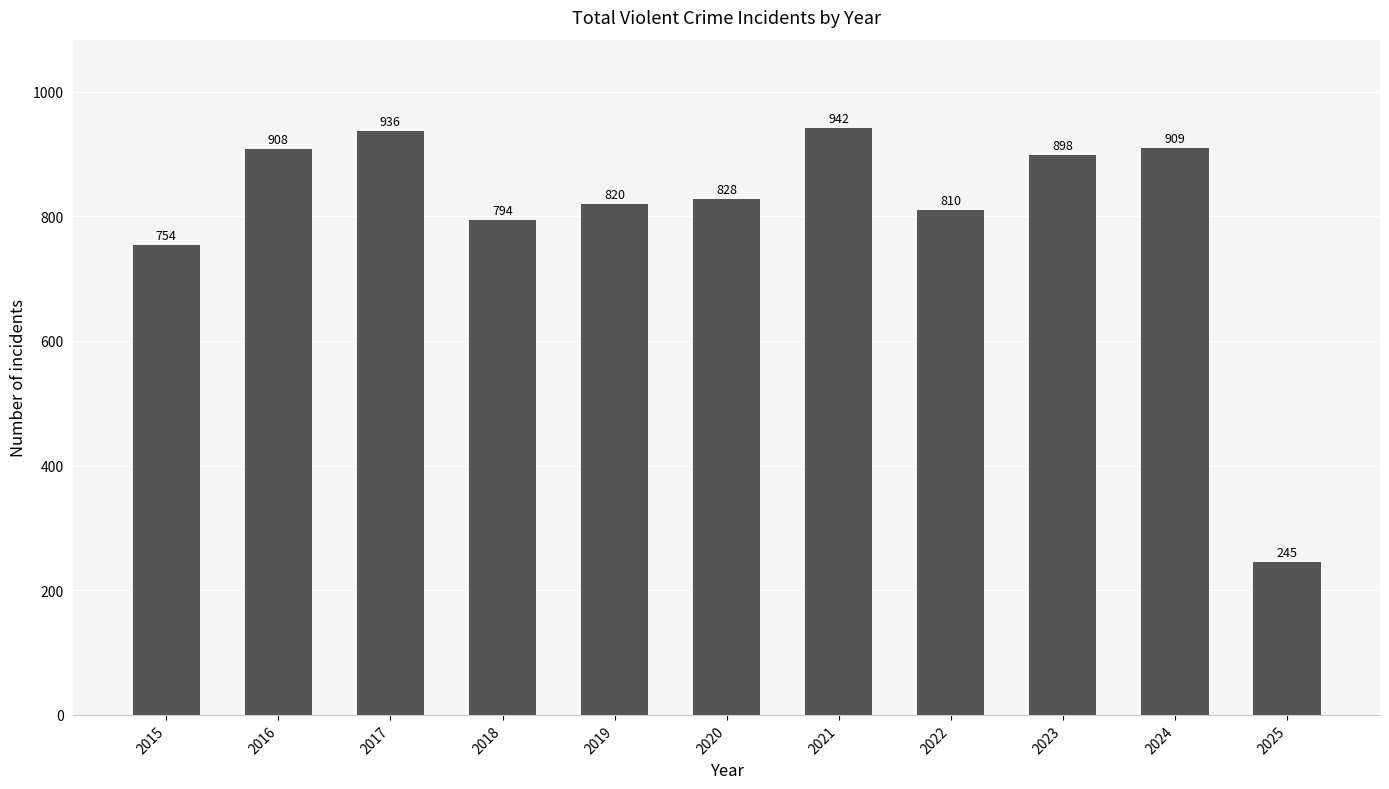

At which label is the value closest to 593?

2015